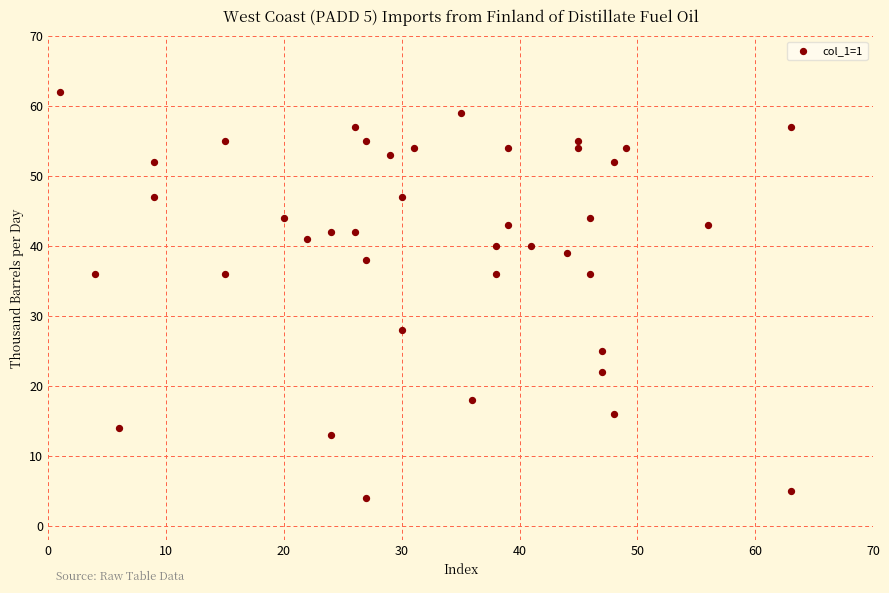

What is the range of Y values (max minus min)?

58